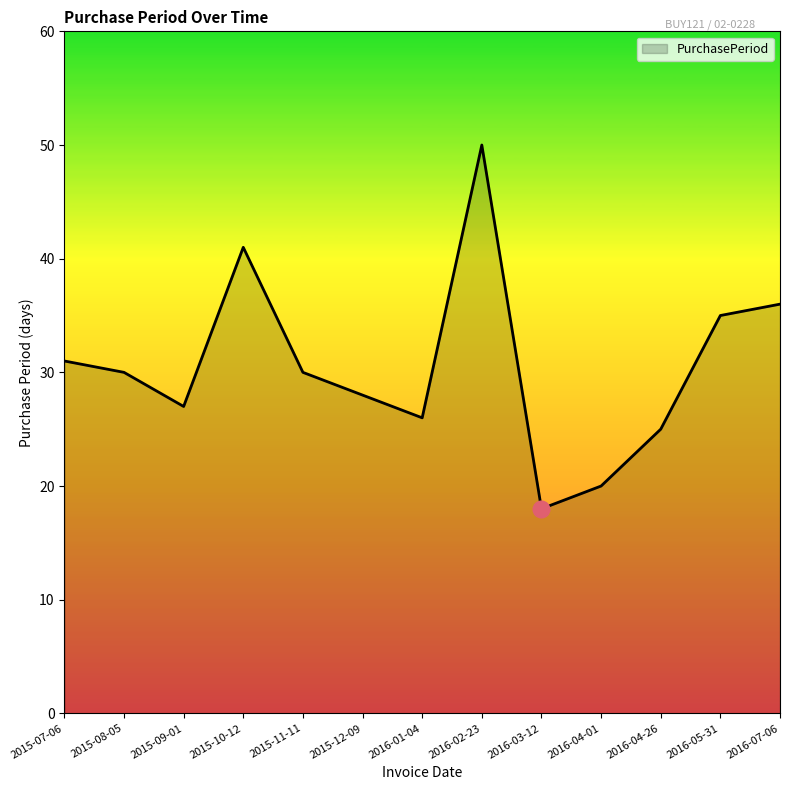

How many distinct data groups are displayed?

1